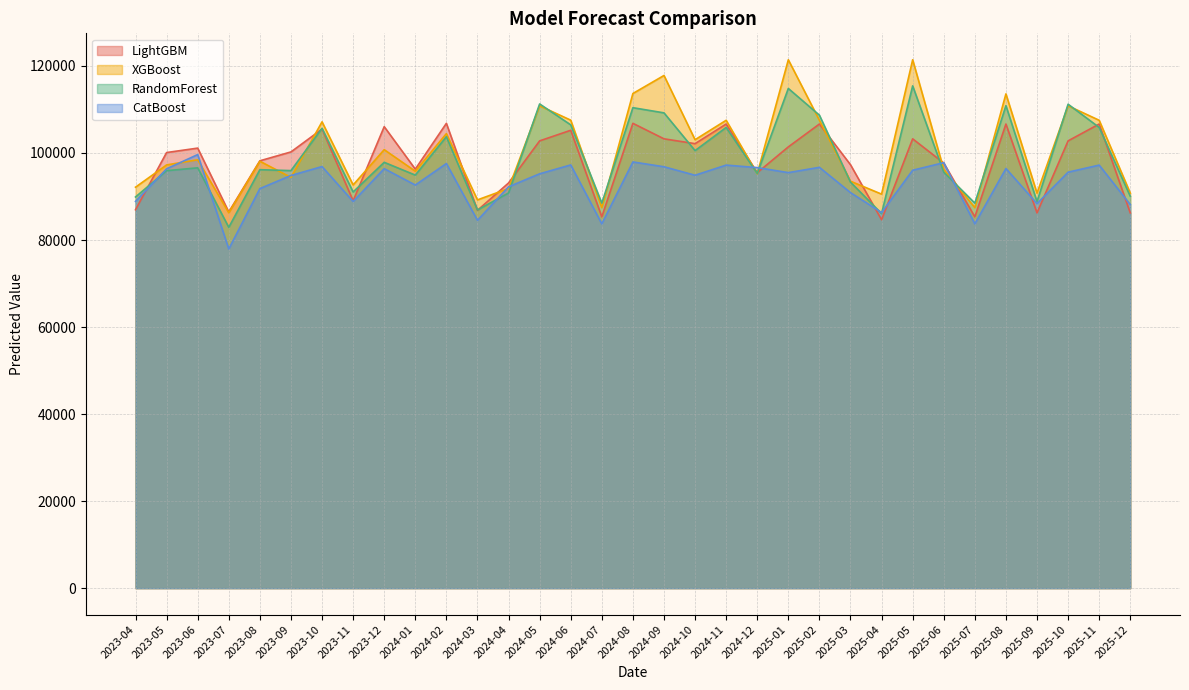

Where does the LightGBM series first go above 100240?

2023-06